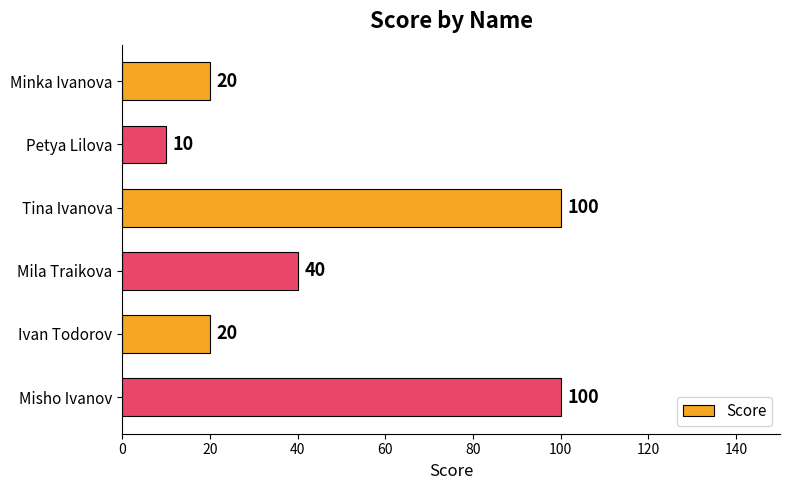

How many values are below 40?

3